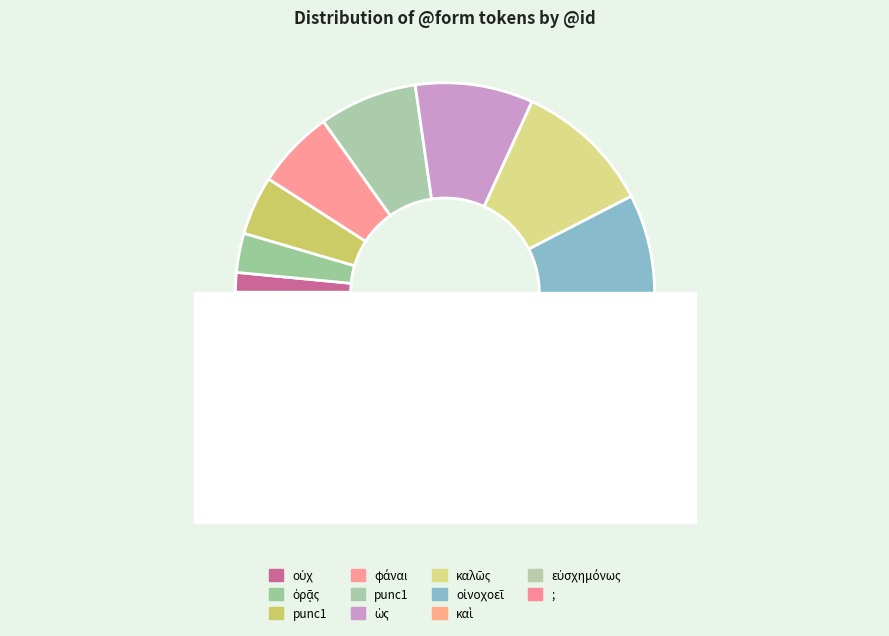

Do ; and punc1 together represent more than half of the pie?

No